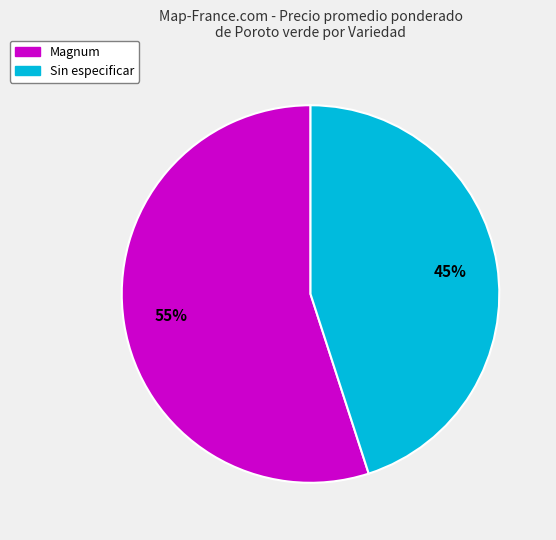

Count the number of slices in the pie.

2